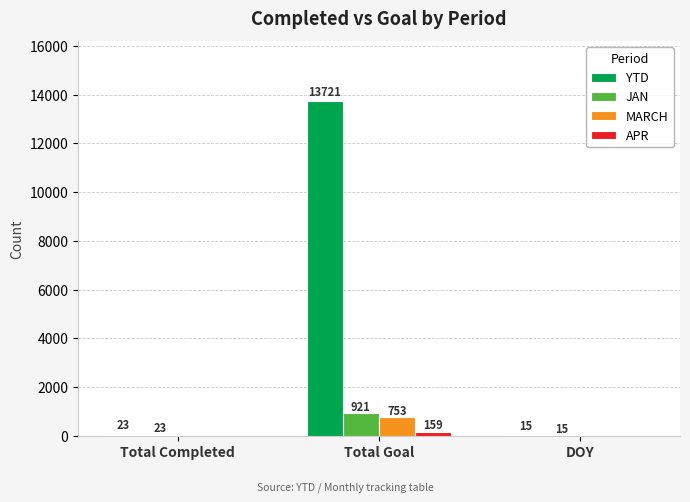

At which category is the sum across all series the highest?

Total Goal